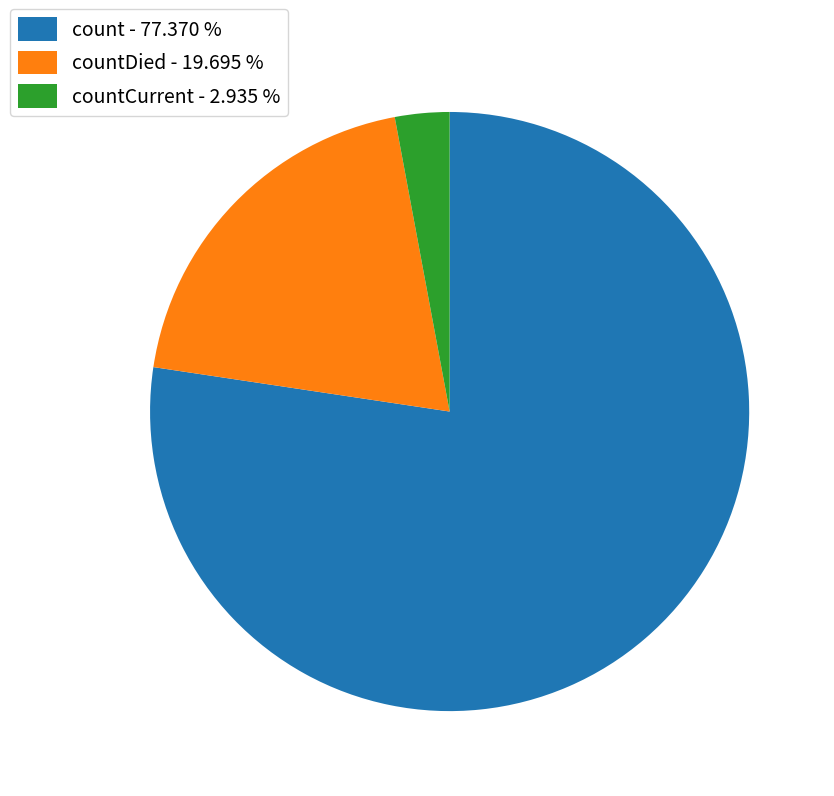

Which slice is the smallest?

countCurrent - 2.935 %